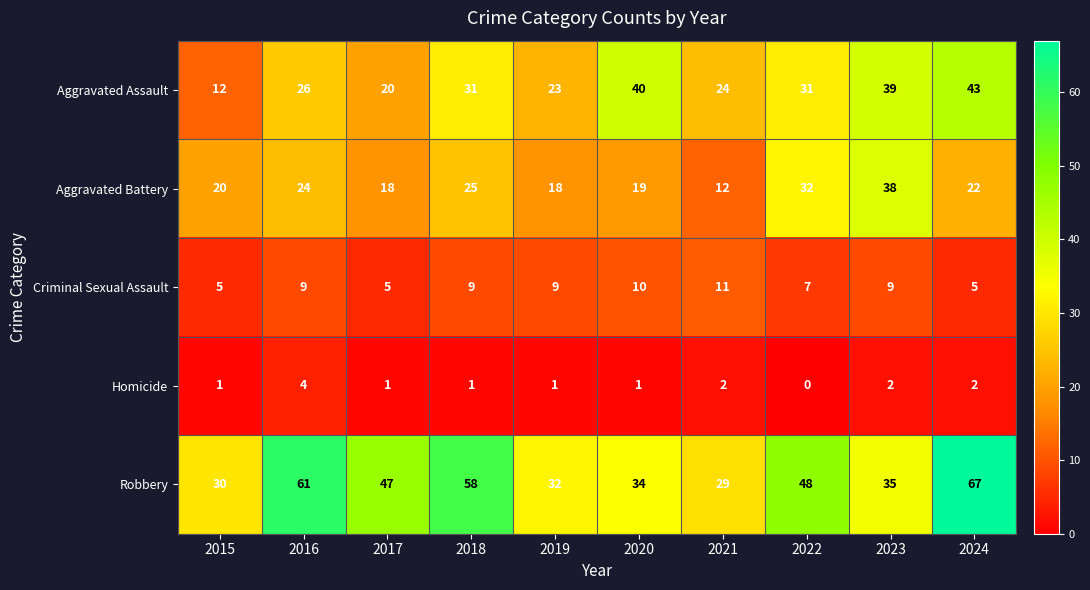

At which label does Robbery first exceed 47?

2016